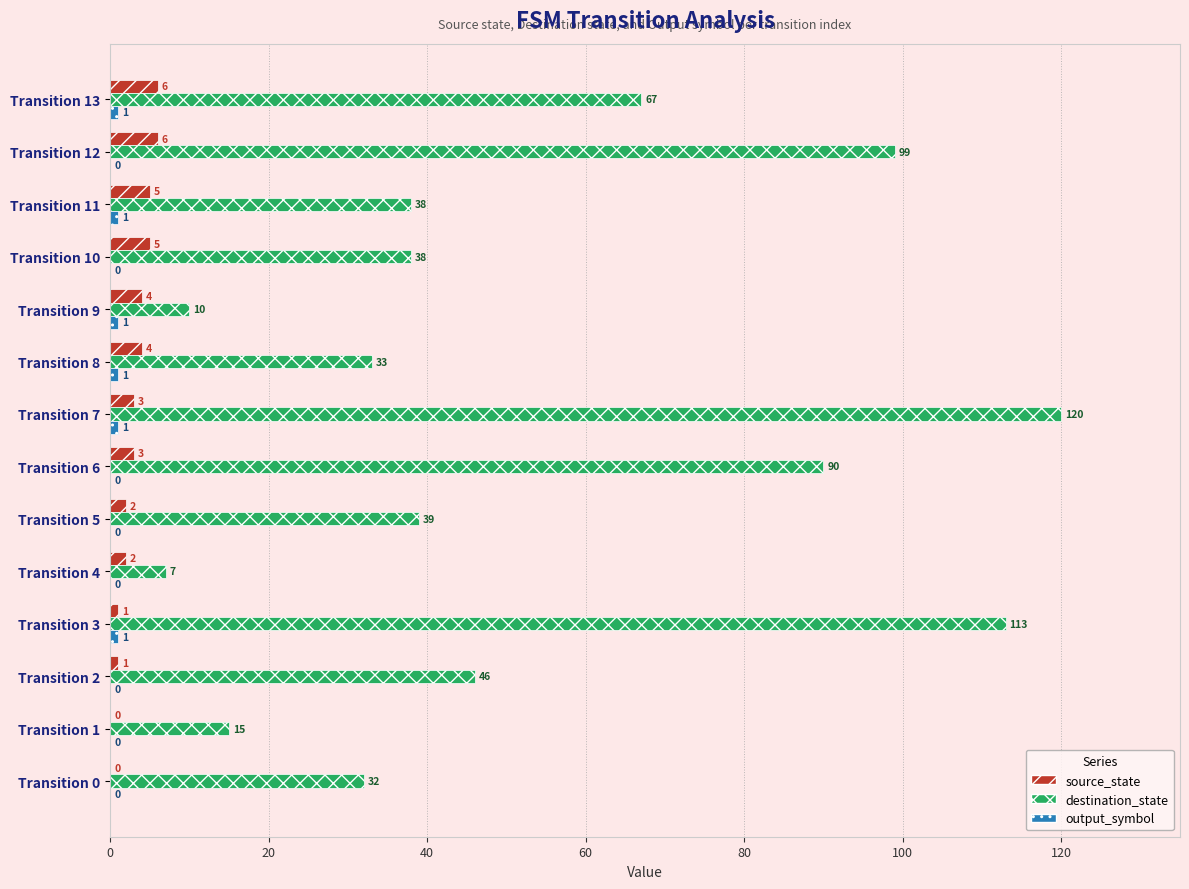

What is the sum of all destination_state values?

747